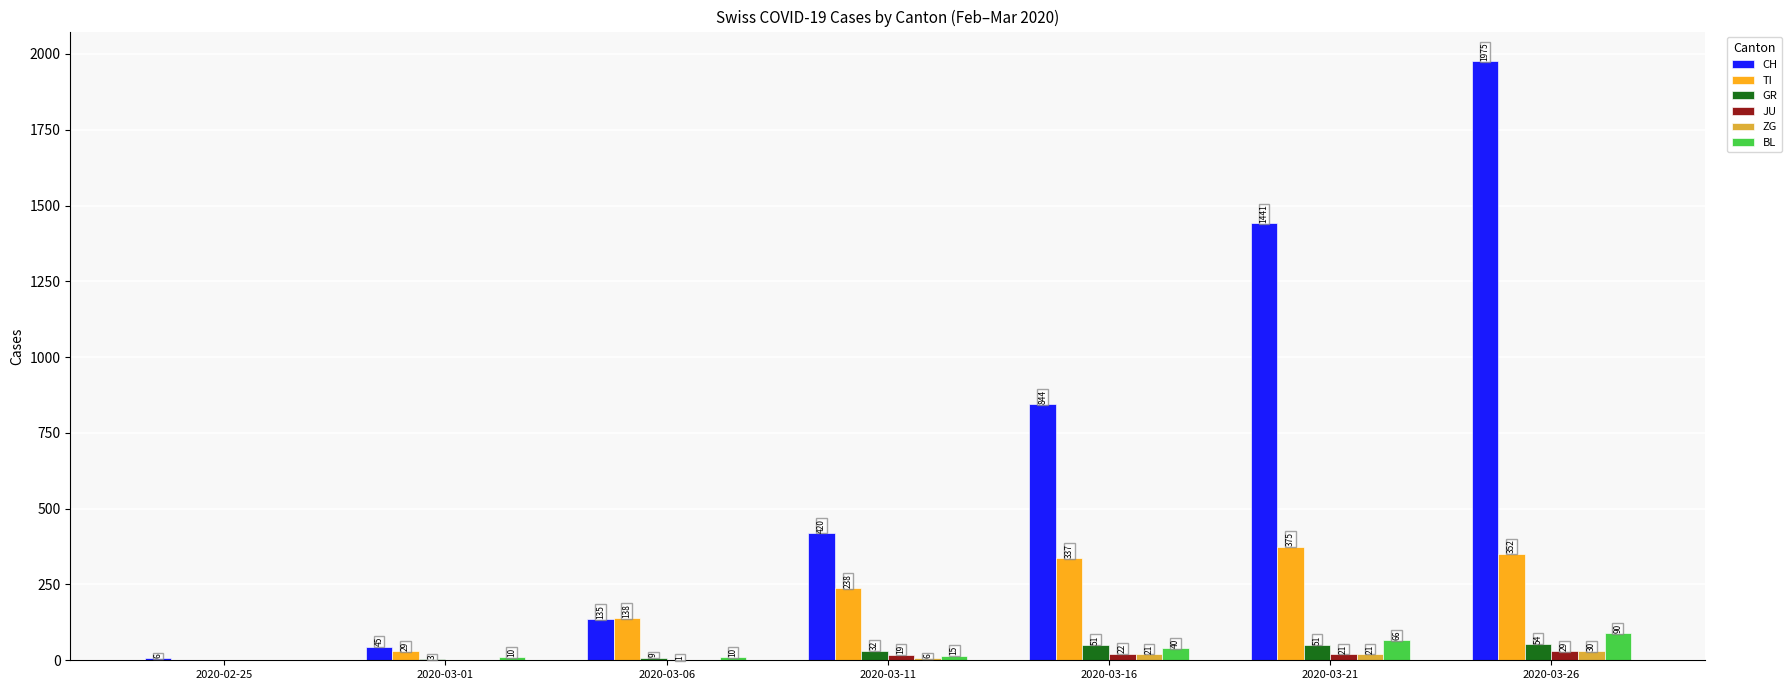

Which series changed the most between 2020-03-01 and 2020-03-16?

CH